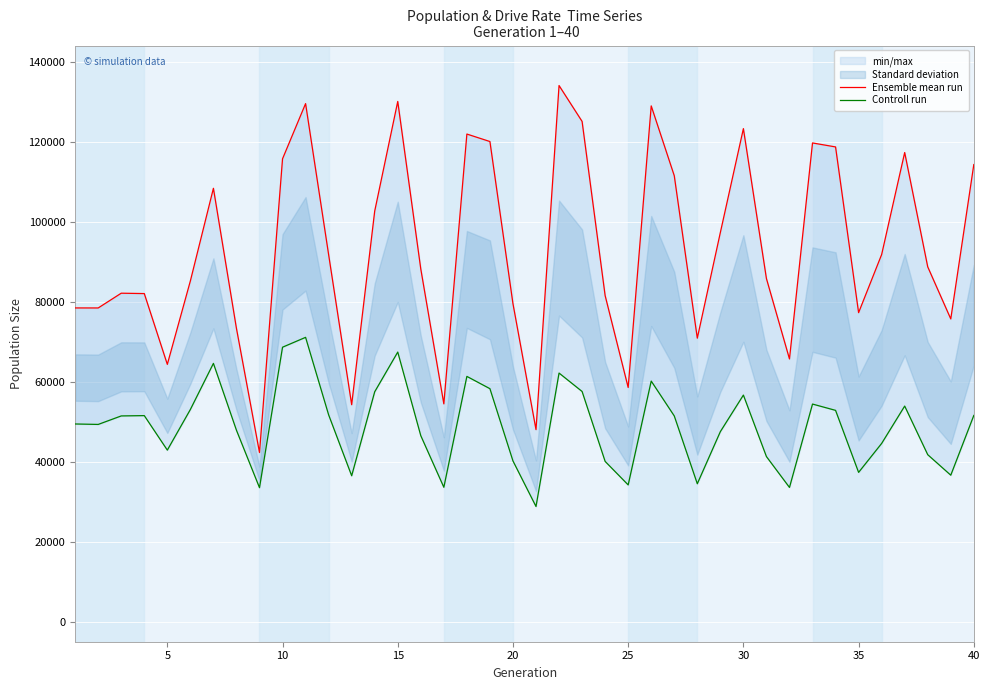

Reading left to right, extract all data points from this chart.

Ensemble mean run: 78434	78428	82119	82023	64331	85185	108339	73309	42295	115714	129507	91763	54247	102645	130047	88162	54456	121899	120028	79493	48020	134025	125055	81521	58555	128937	111486	70878	97286	123255	85774	65683	119675	118679	77256	91785	117278	88709	75690	114274
Controll run: 49429	49314	51440	51519	42895	53050	64571	47860	33502	68618	71082	51717	36486	57478	67400	46498	33608	61321	58250	40187	28802	62157	57550	40074	34196	60152	51438	34488	47512	56651	41280	33565	54406	52832	37331	44564	53903	41751	36627	51560